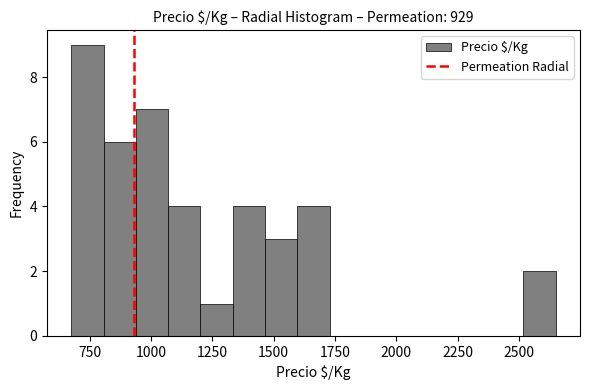

Around what value on the x-axis is the tallest bar? Give the approximate position of its centre, as read against the axis.

750